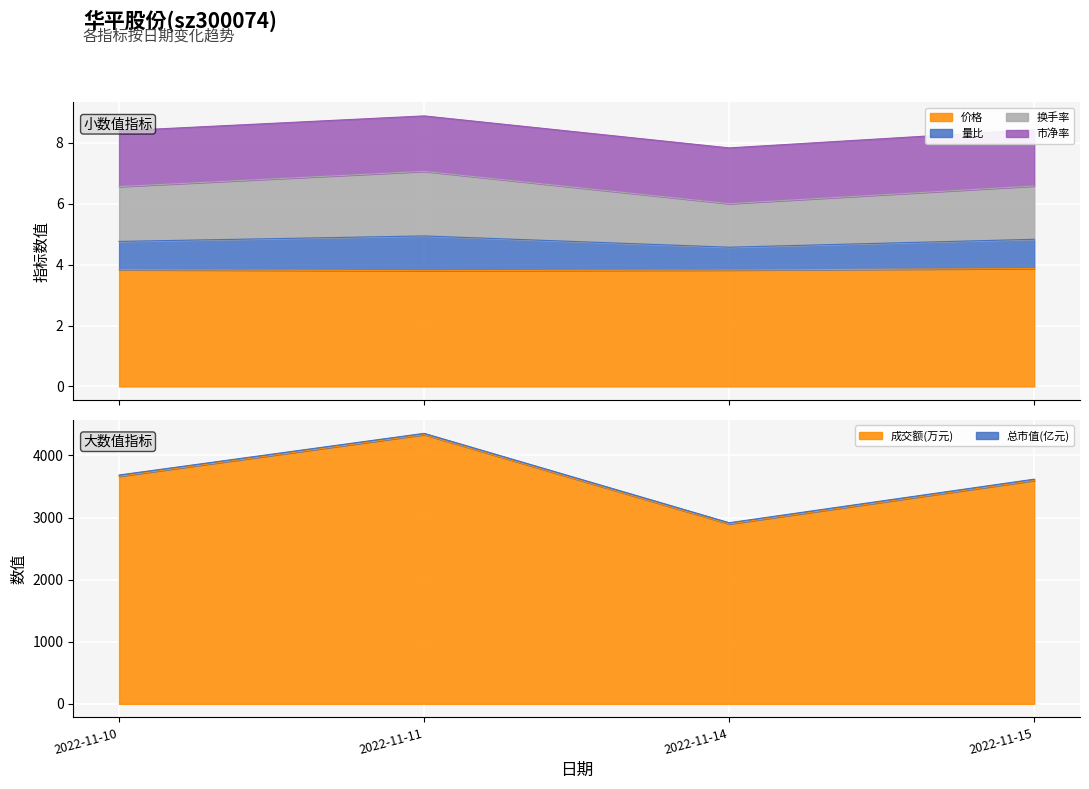

In 量比, how many points are lower than both neighbors (excluding endpoints)?

1